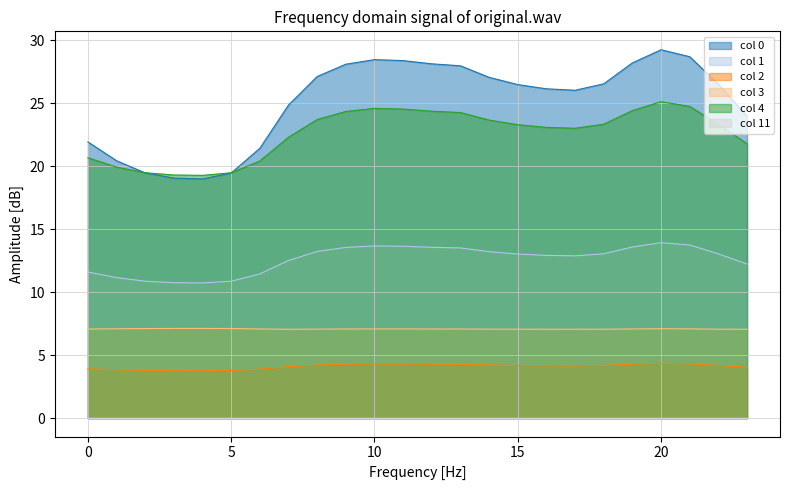

Where does the 2 series first go above 4?

7